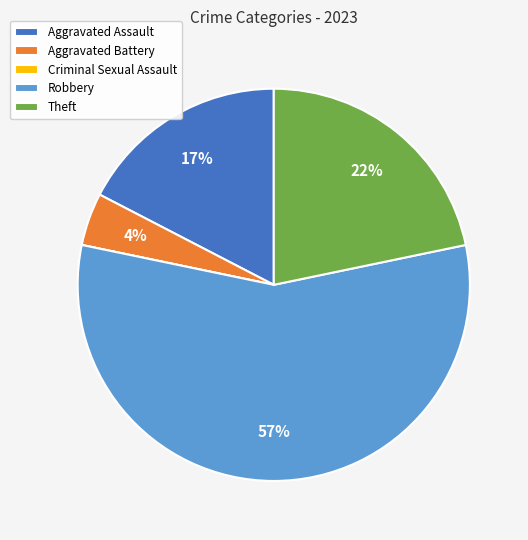

Do Theft and Aggravated Assault together represent more than half of the pie?

No